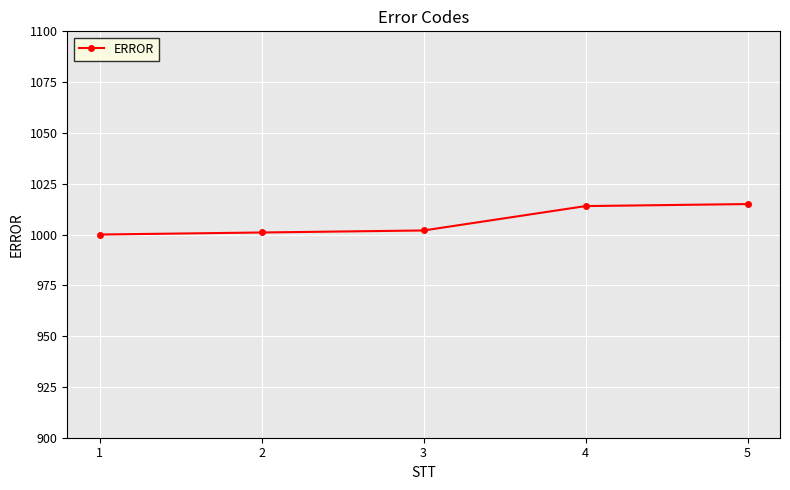

How many lines are shown in the chart?

1